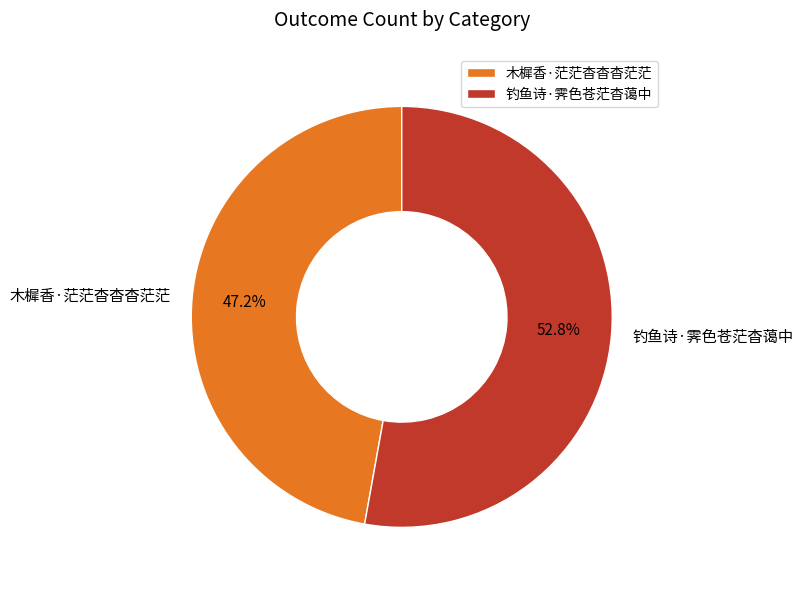

How many segments does this pie chart have?

2